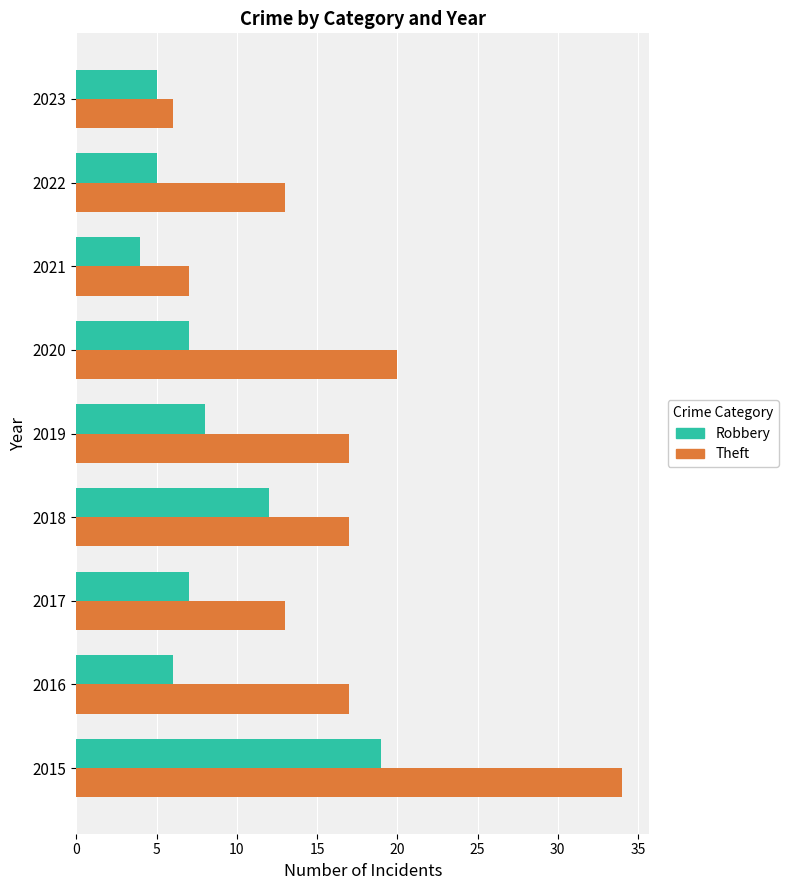

At which label does Theft reach its minimum?

2023